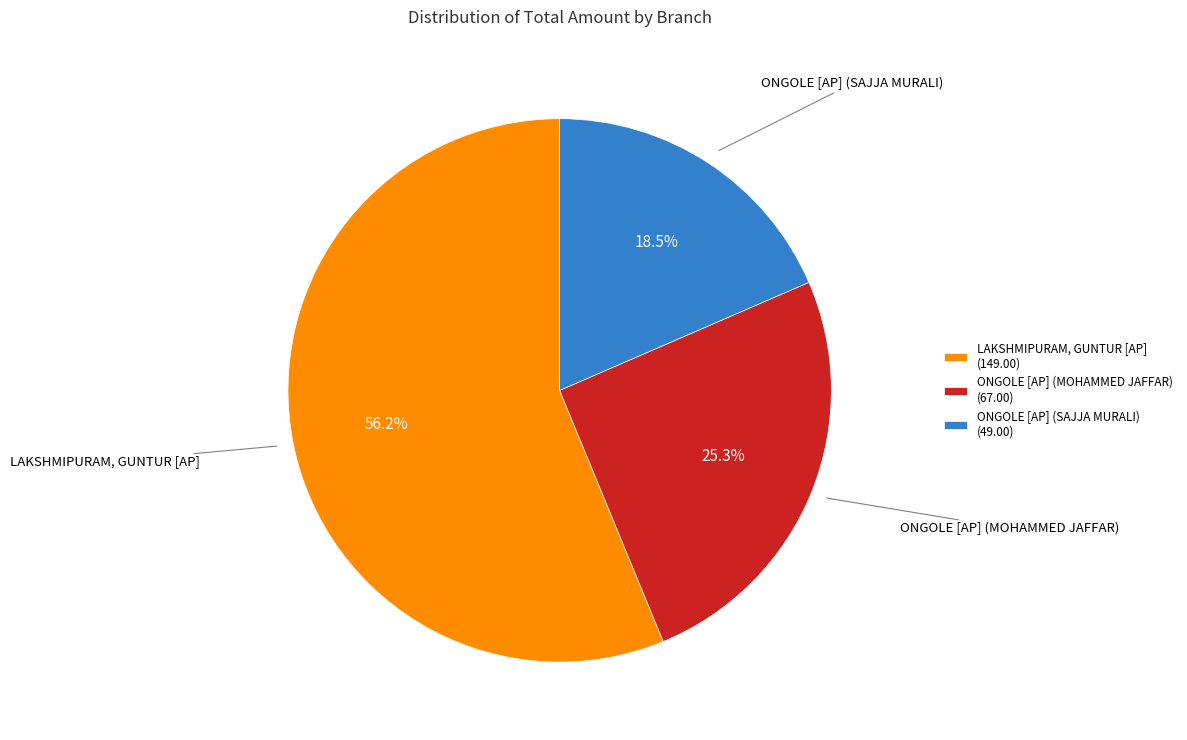

True or false: ONGOLE [AP] (MOHAMMED JAFFAR) accounts for 11% of the total.

False